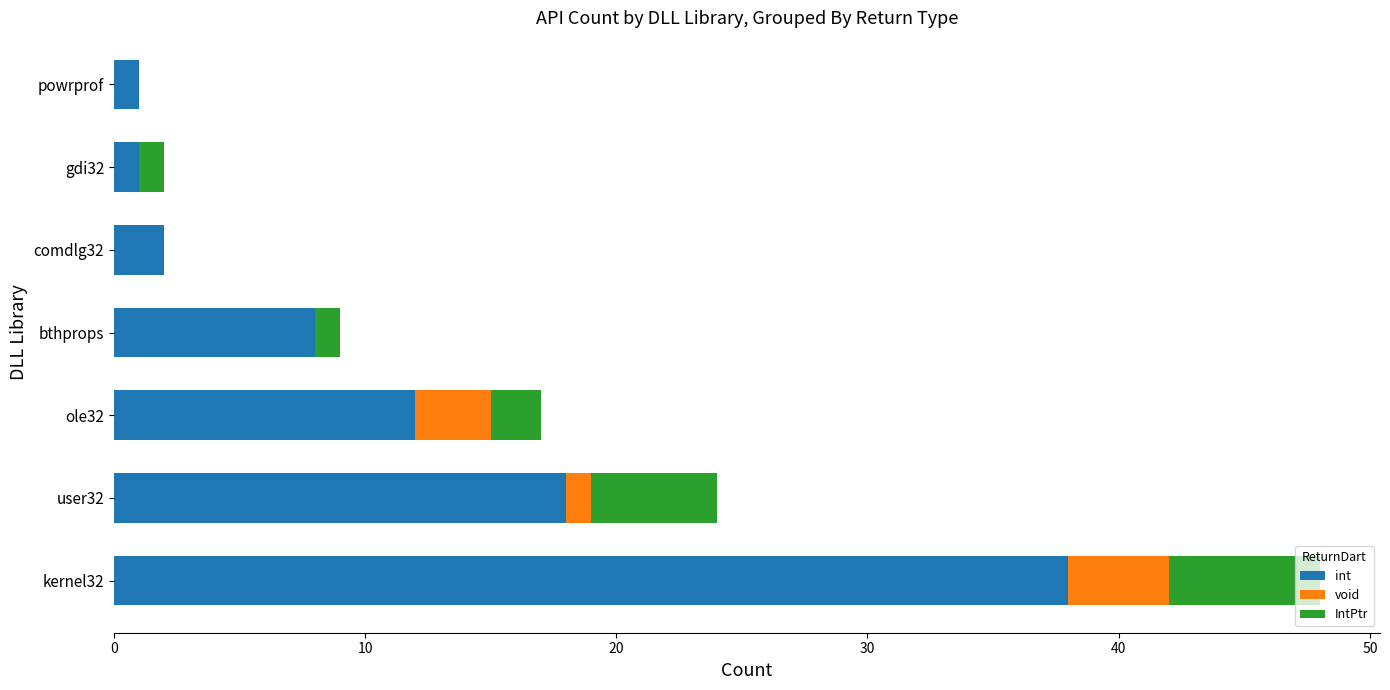

What is the total value across all series at kernel32?

48